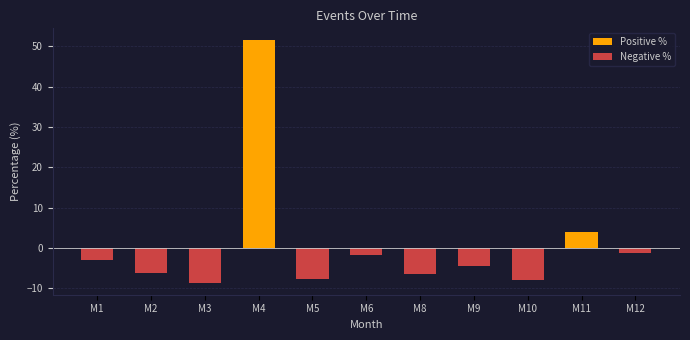

Which series has the largest range (max minus min)?

Positive %